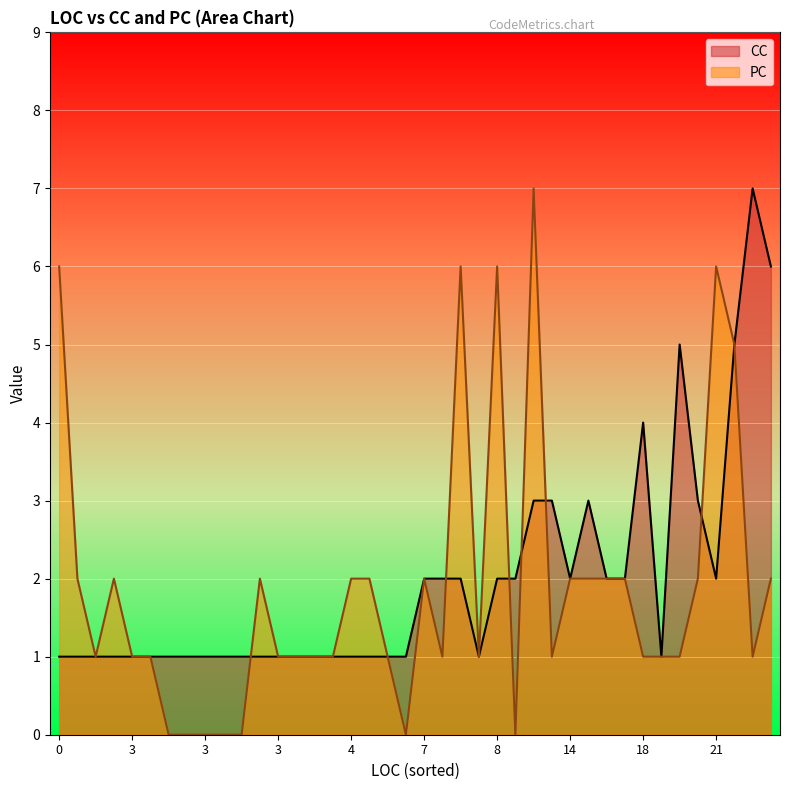

What is the difference between the second highest and second lowest values in the PC series?

6